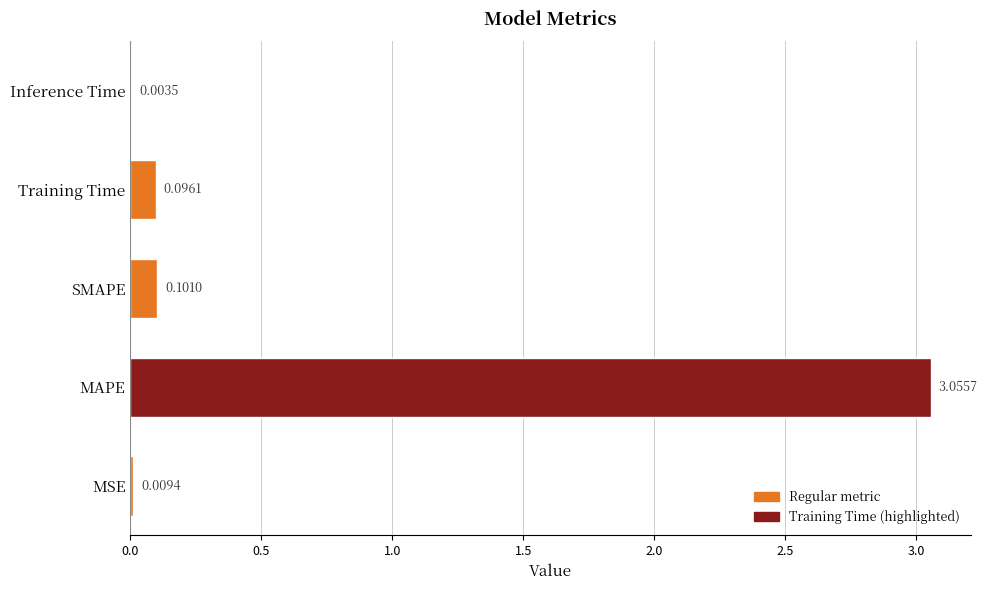

At which category does the chart reach its peak across all series?

MAPE